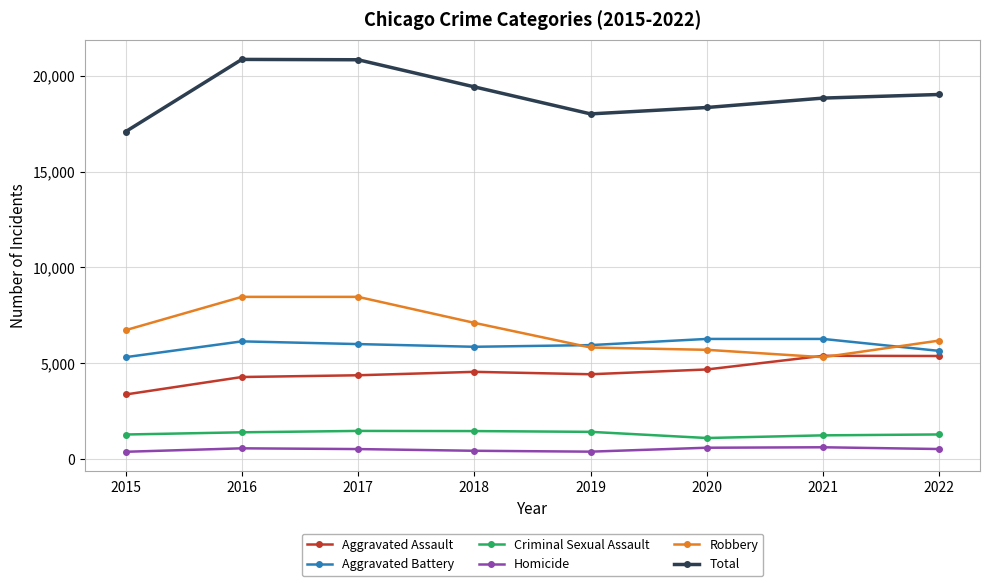

What is the value of the Aggravated Assault point at the 6th from the left?

4678